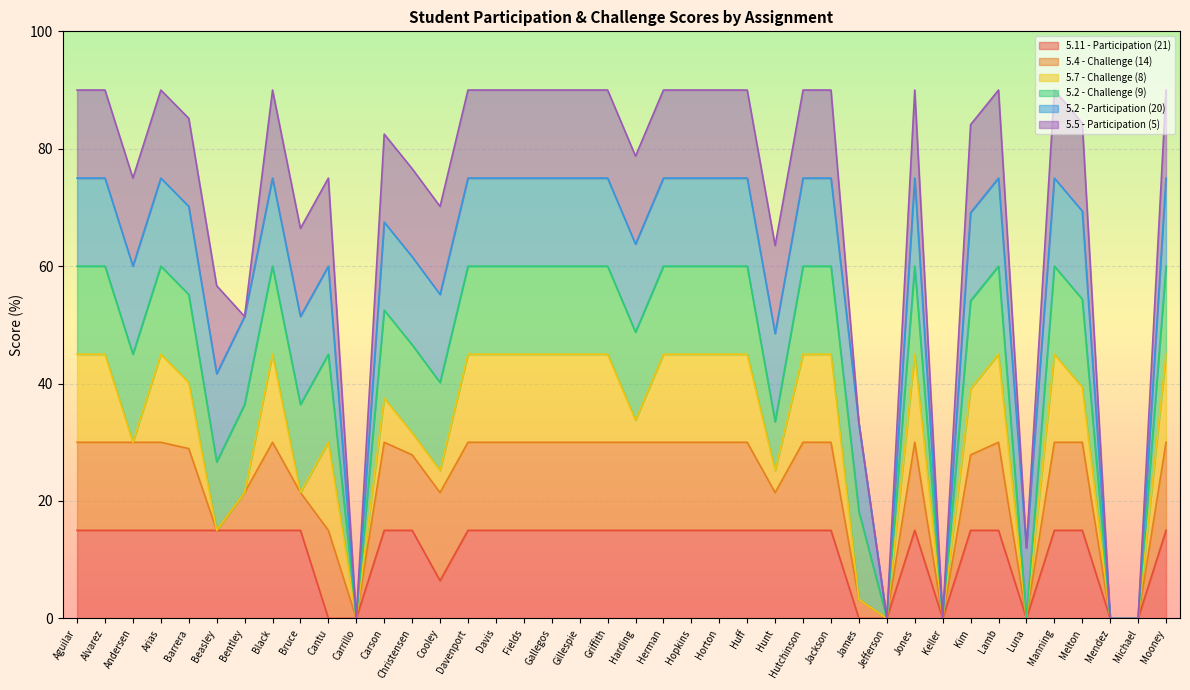

What is the total value across all series at Hunt?

63.5